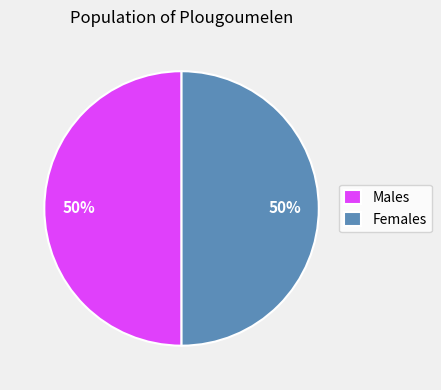

To the nearest percent, what is the average slice percentage?

50%